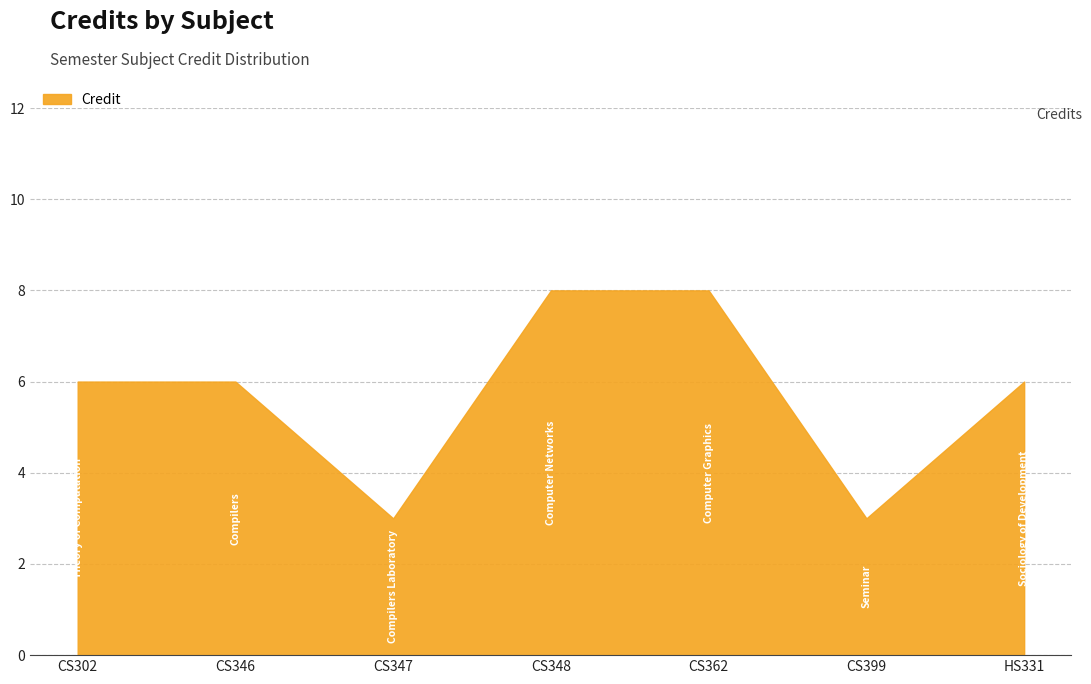

Which has a higher value, CS362 or CS346?

CS362